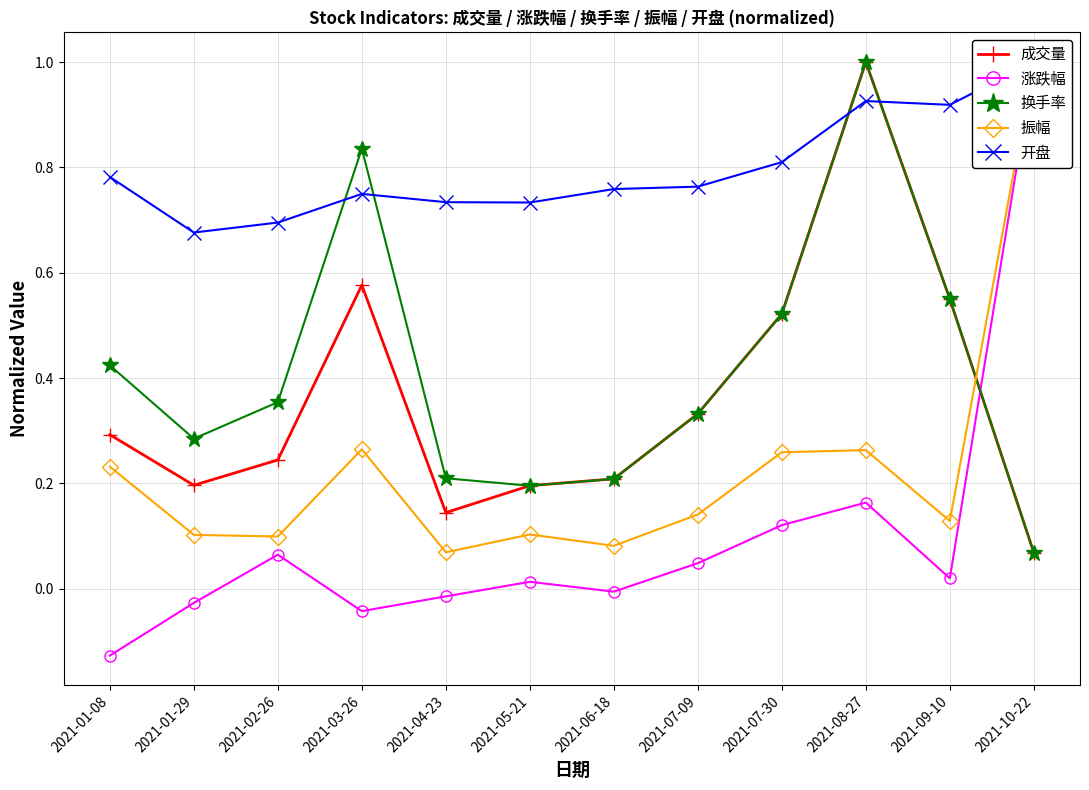

At which label does 涨跌幅 reach its peak?

2021-10-22